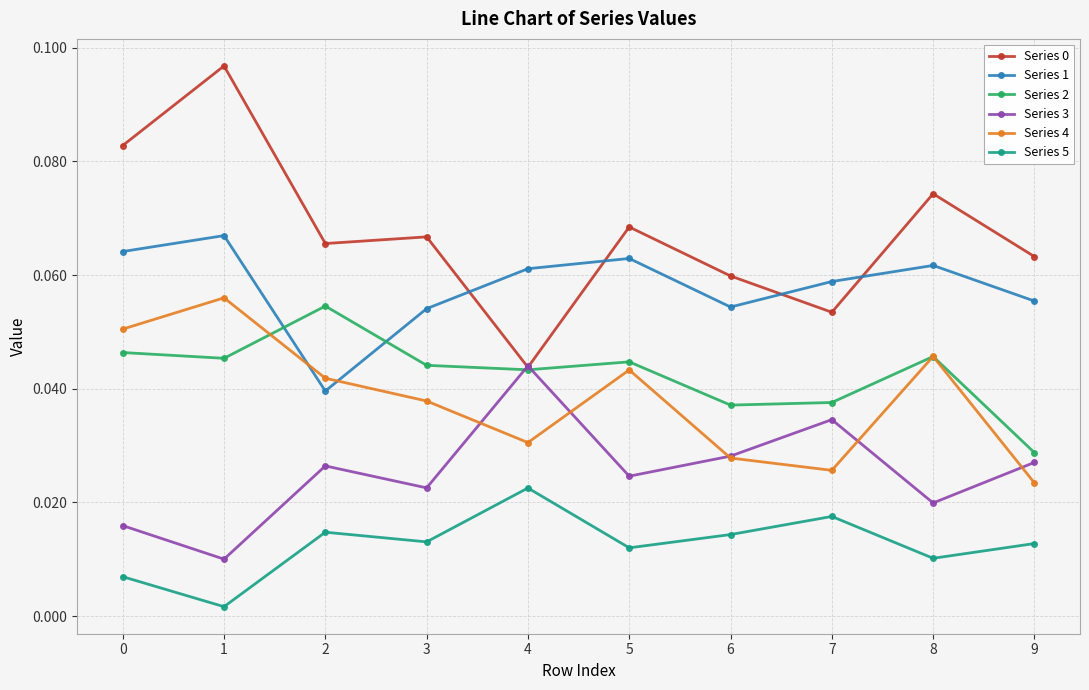

Which label corresponds to the largest value in the chart?

1